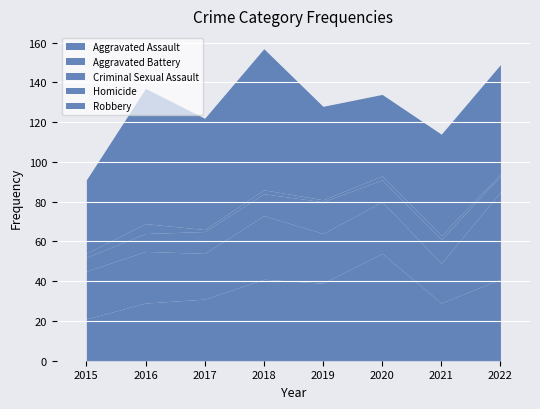

What is the sum of the Homicide values at 2022 and 2019?

2